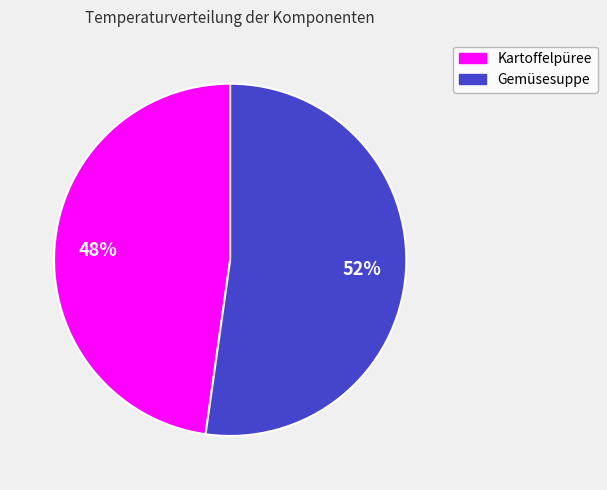

Count the number of slices in the pie.

2